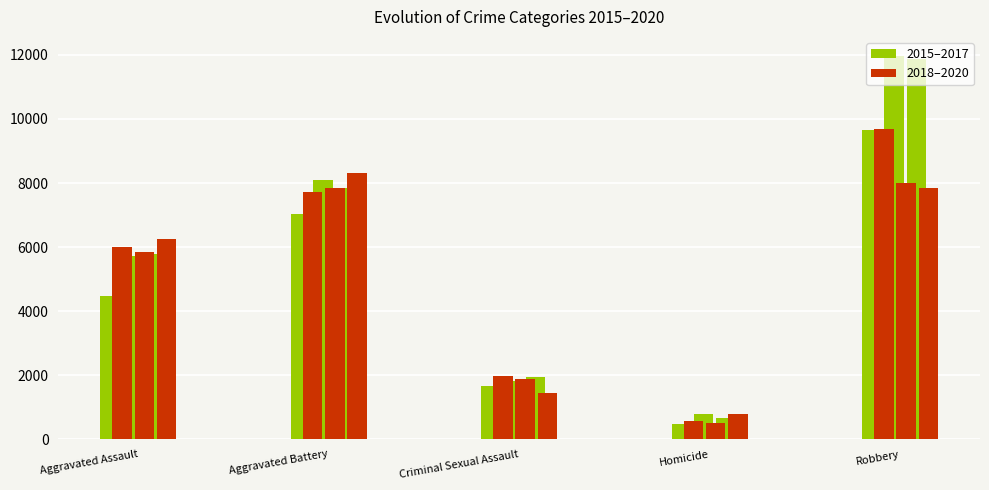

The Group A 2015 series shows 496 at Homicide. True or false?

True